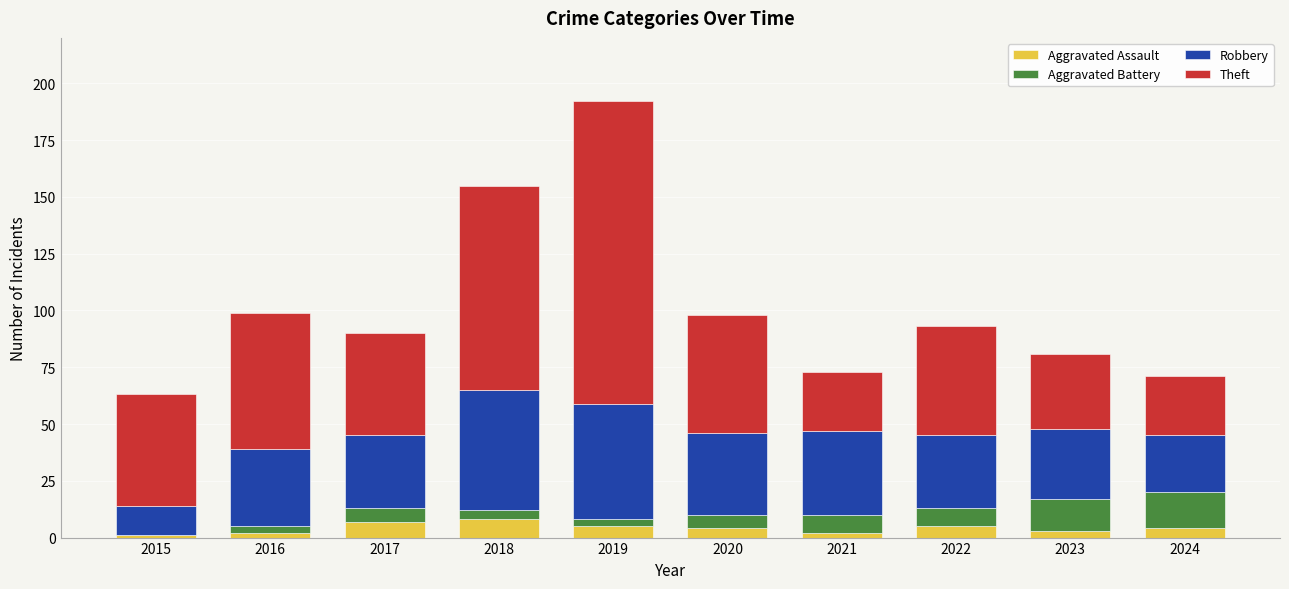

What is the maximum value for Aggravated Assault?

8